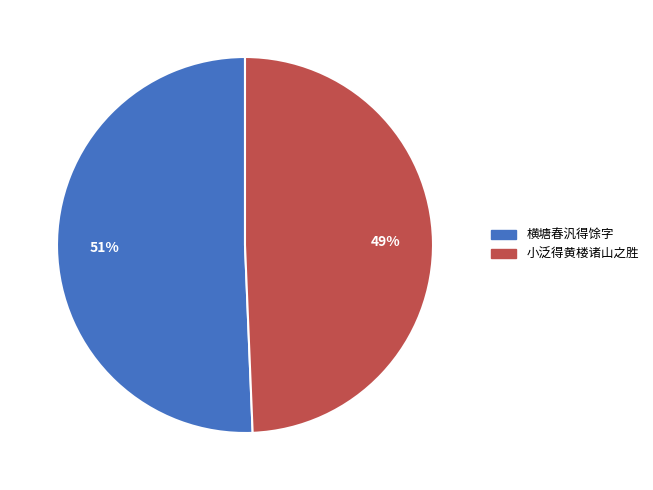

Approximately how many times larger is the value at 小泛得黄楼诸山之胜 compared to 横塘春汎得馀字?

1.0